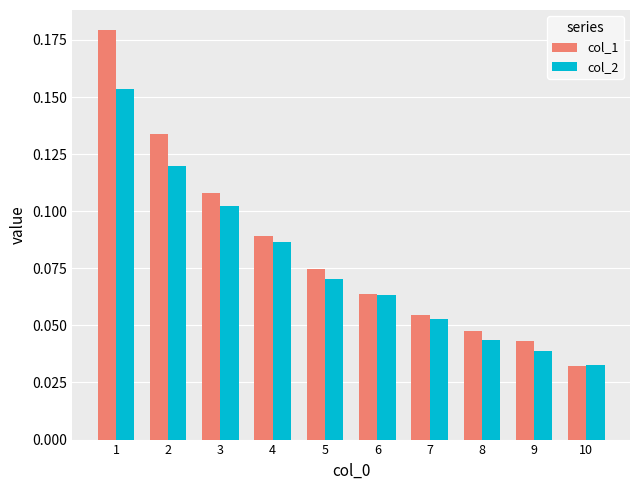

Which series has the largest range (max minus min)?

col_1